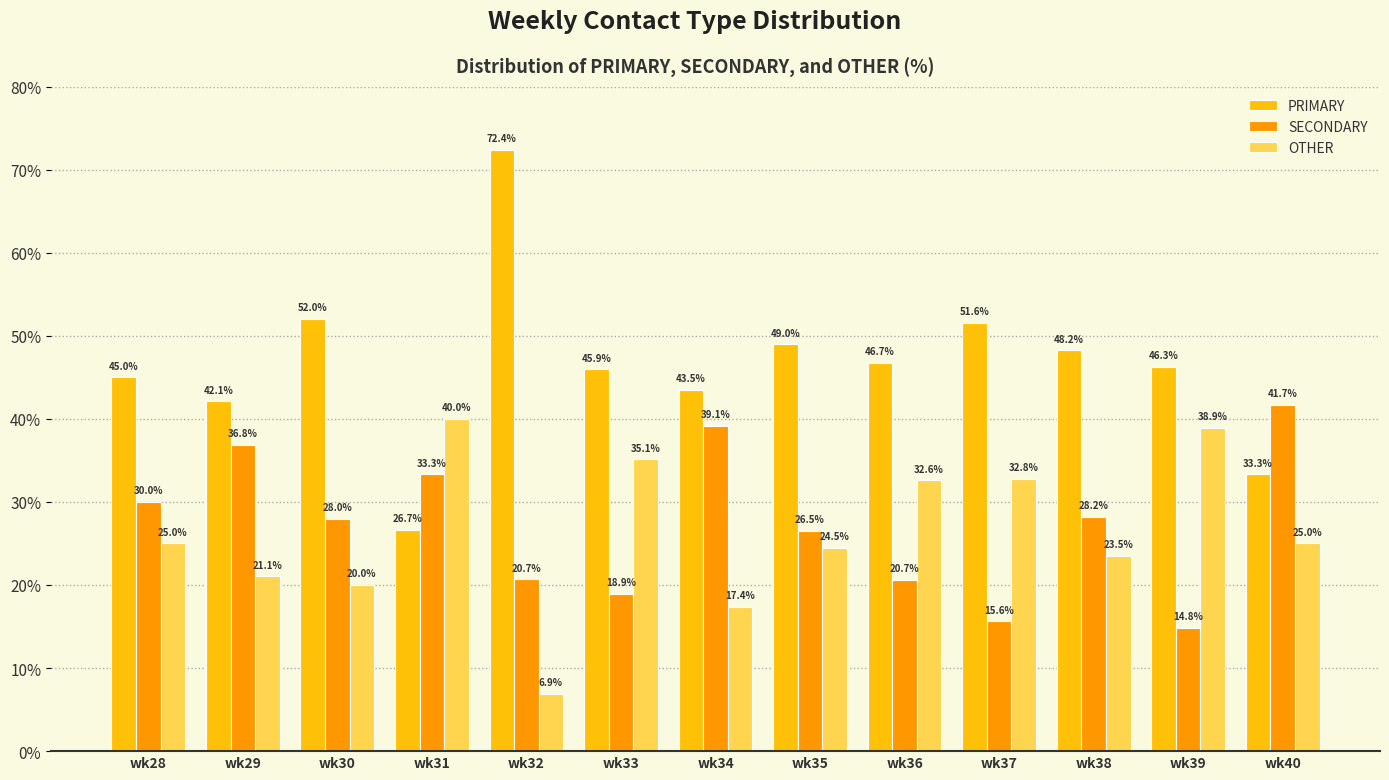

At how many categories does at least one series exceed 7?

13